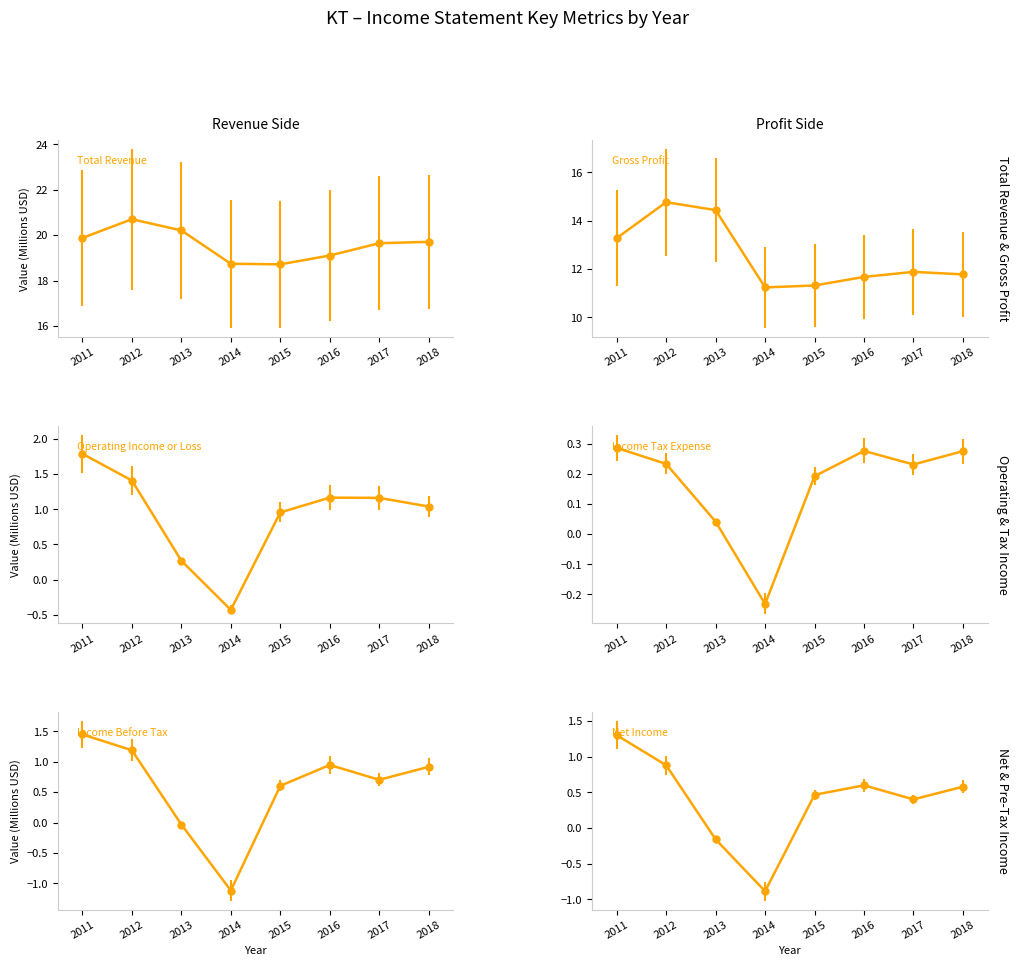

Which series has the largest range (max minus min)?

Gross Profit